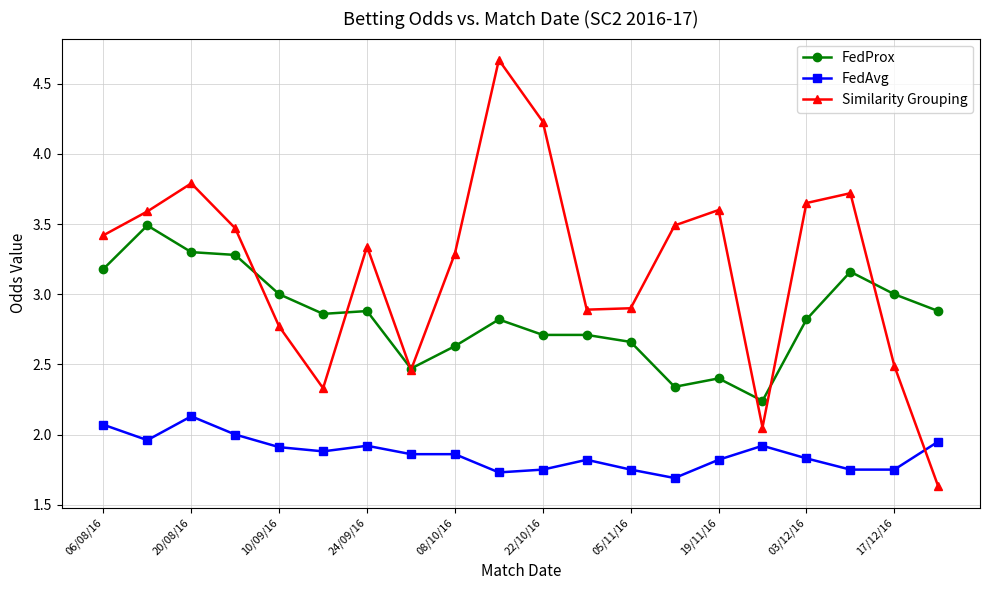

In Similarity Grouping, how many points are lower than both neighbors (excluding endpoints)?

4